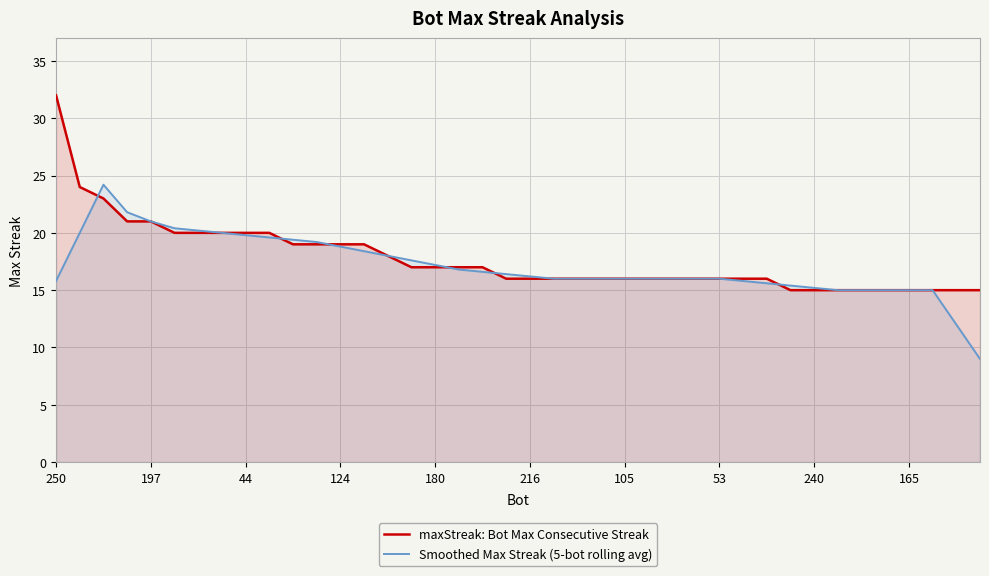

At which label does maxStreak: Bot Max Consecutive Streak reach its minimum?

31